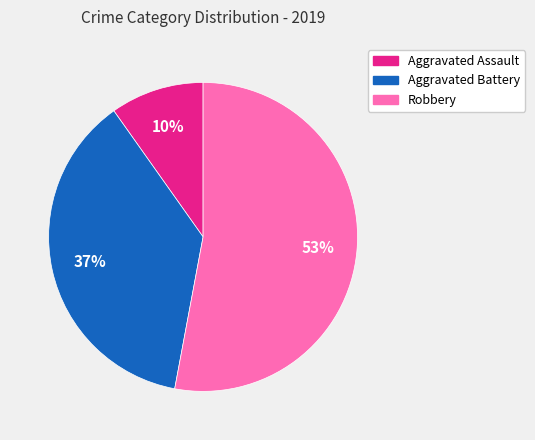

To the nearest percent, what is the difference between the Robbery and Aggravated Battery slice percentages?

16%